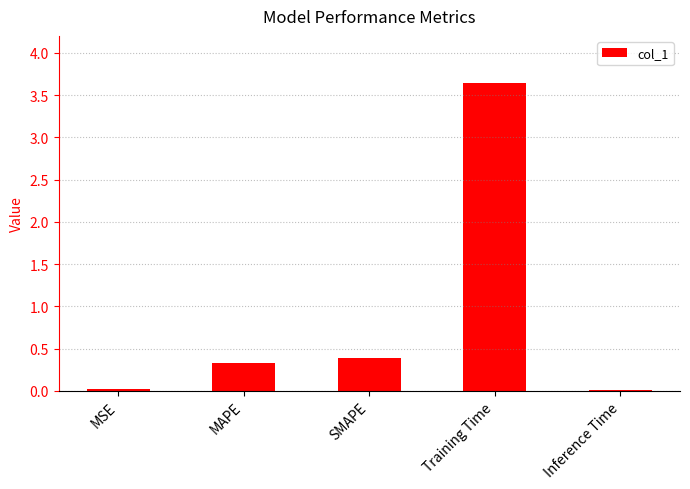

What is the average value?

0.9